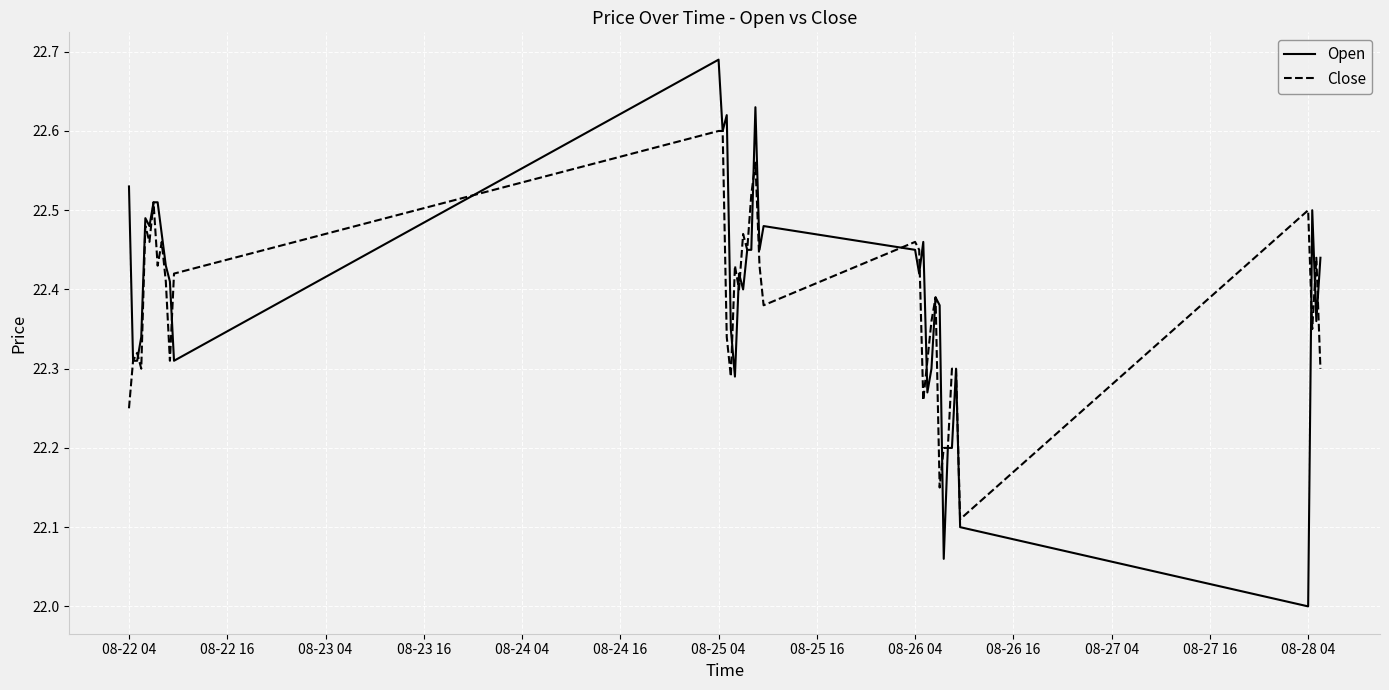

Which series has the largest range (max minus min)?

Open